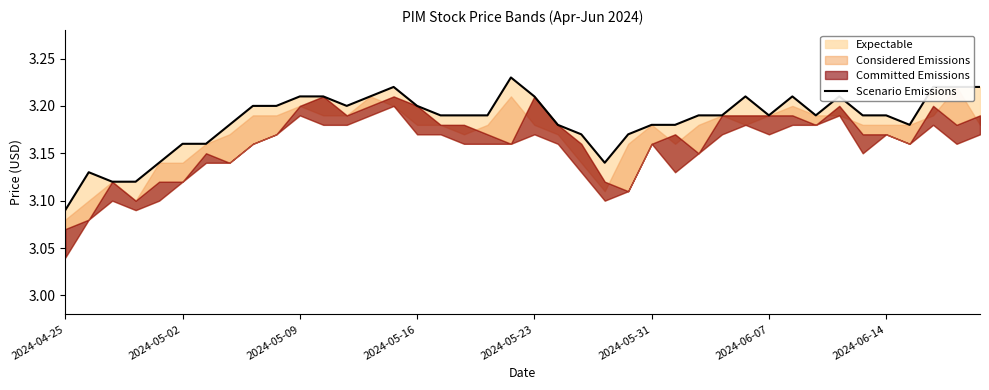

The value at 9 is 3.2. True or false?

True